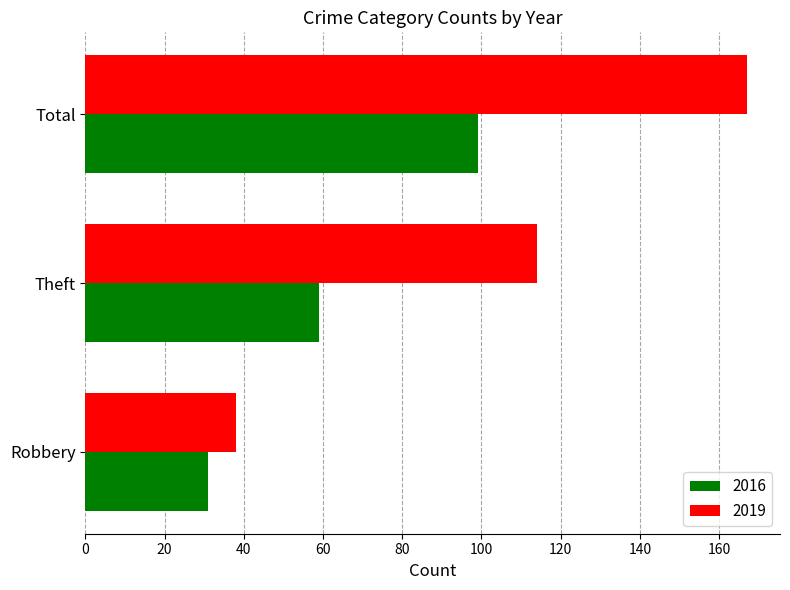

At Theft, list the series in order from largest to smallest.

2019, 2016